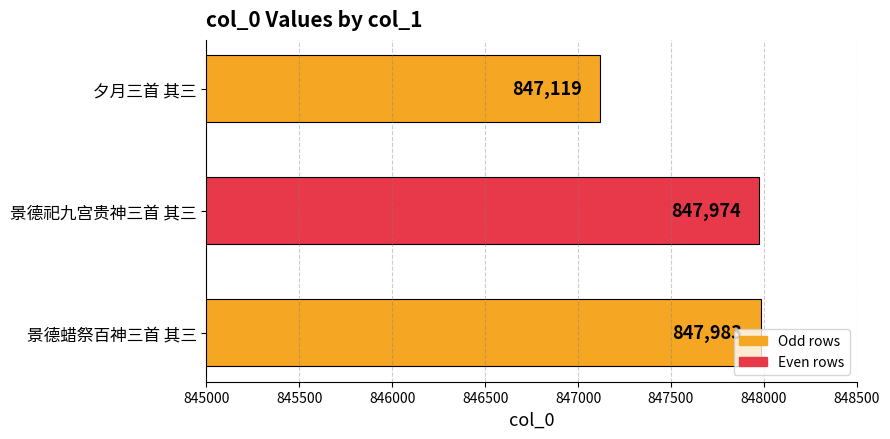

Rank the categories by value from highest to lowest.

景德蜡祭百神三首 其三, 景德祀九宫贵神三首 其三, 夕月三首 其三